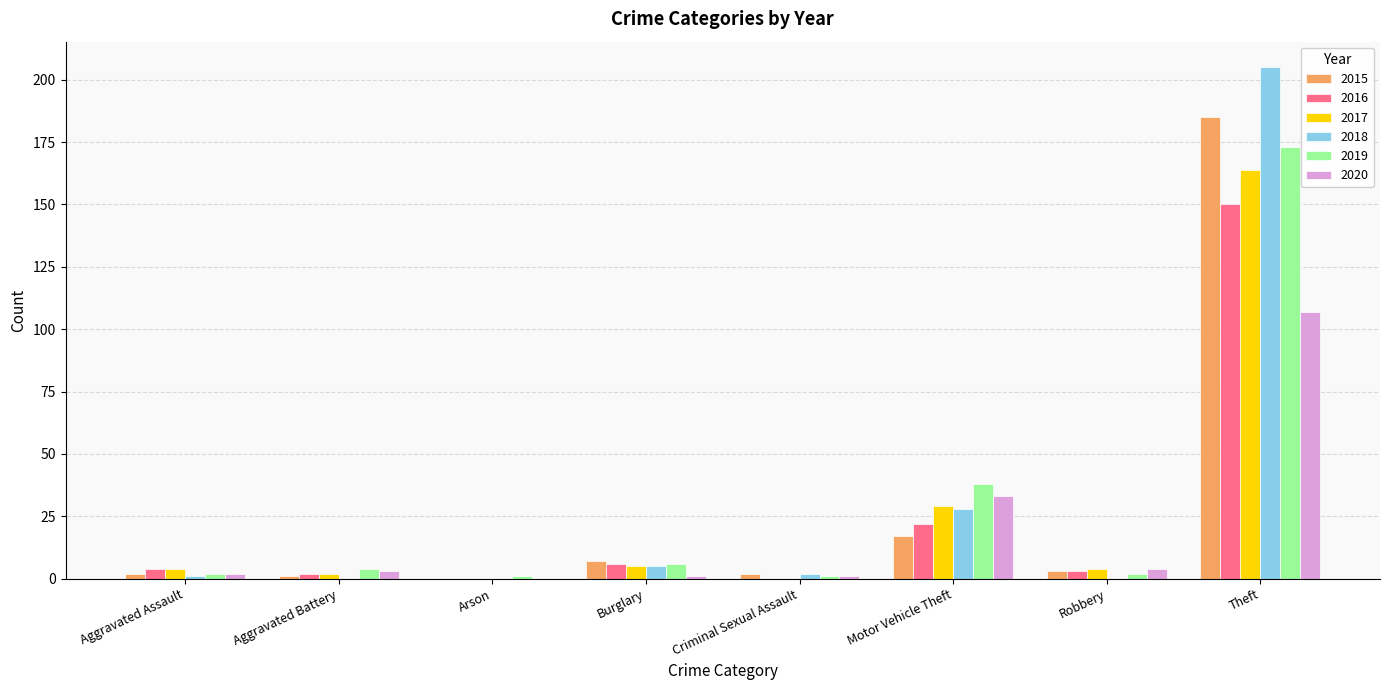

Reading left to right, list all the values displayed in this chart.

2015: Aggravated Assault=2	Aggravated Battery=1	Arson=0	Burglary=7	Criminal Sexual Assault=2	Motor Vehicle Theft=17	Robbery=3	Theft=185
2016: Aggravated Assault=4	Aggravated Battery=2	Arson=0	Burglary=6	Criminal Sexual Assault=0	Motor Vehicle Theft=22	Robbery=3	Theft=150
2017: Aggravated Assault=4	Aggravated Battery=2	Arson=0	Burglary=5	Criminal Sexual Assault=0	Motor Vehicle Theft=29	Robbery=4	Theft=164
2018: Aggravated Assault=1	Aggravated Battery=0	Arson=0	Burglary=5	Criminal Sexual Assault=2	Motor Vehicle Theft=28	Robbery=0	Theft=205
2019: Aggravated Assault=2	Aggravated Battery=4	Arson=1	Burglary=6	Criminal Sexual Assault=1	Motor Vehicle Theft=38	Robbery=2	Theft=173
2020: Aggravated Assault=2	Aggravated Battery=3	Arson=0	Burglary=1	Criminal Sexual Assault=1	Motor Vehicle Theft=33	Robbery=4	Theft=107